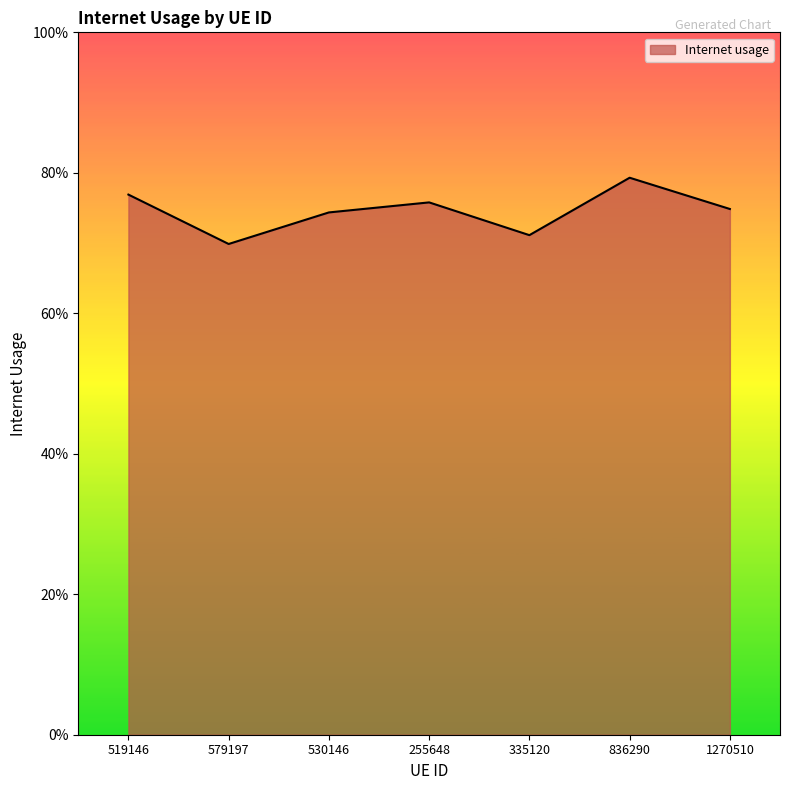

List the labels in order of value, smallest first.

579197, 335120, 530146, 1270510, 255648, 519146, 836290